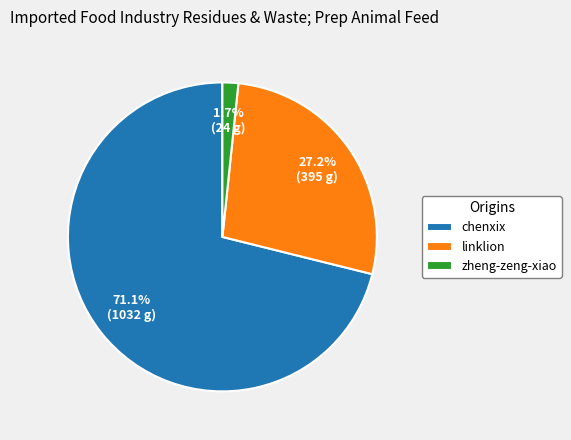

Which category has the biggest portion of the pie?

chenxix